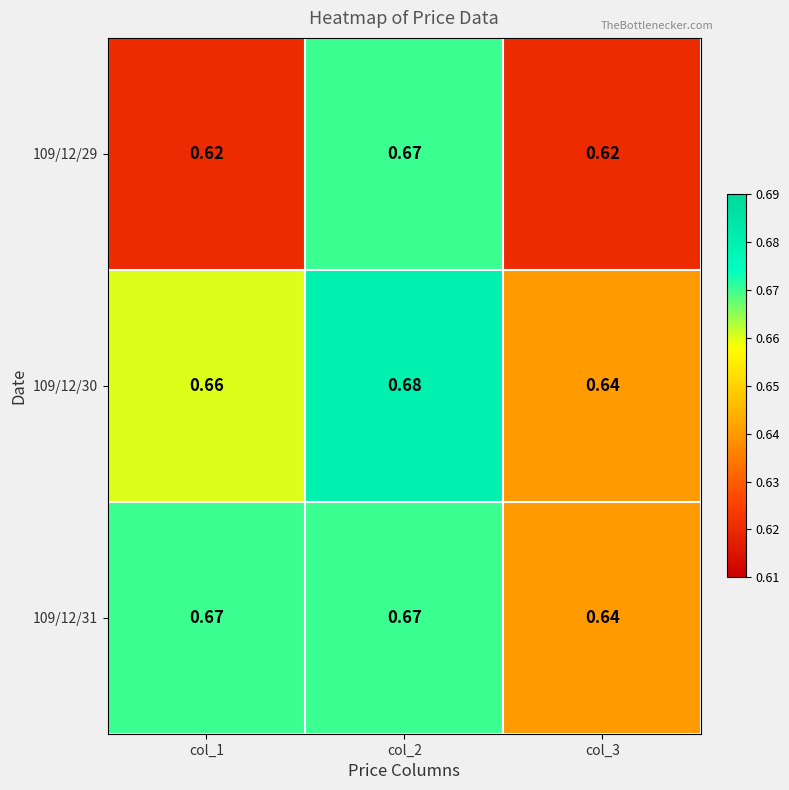

Is the value of 109/12/31 at col_1 greater than the value of 109/12/30 at col_1?

Yes